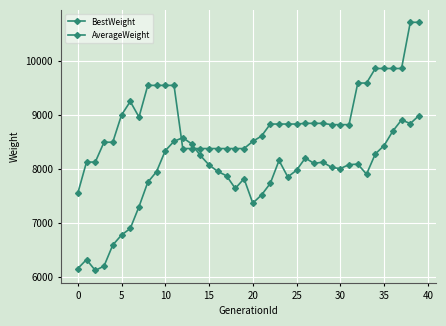

What is the value of the AverageWeight point at the 25th from the left?

7851.0